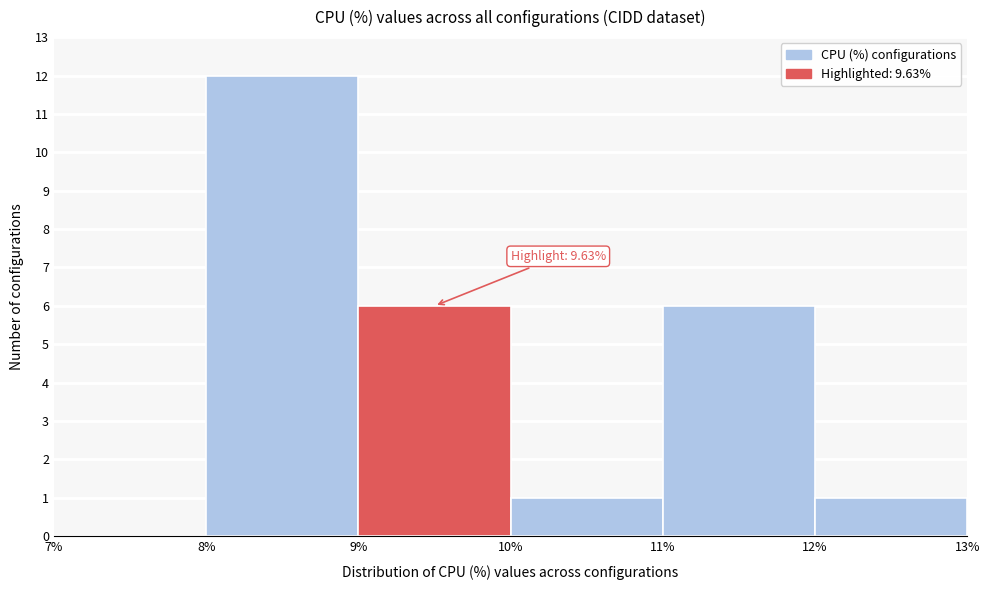

Which range on the x-axis has the tallest bar?

8% to 9%